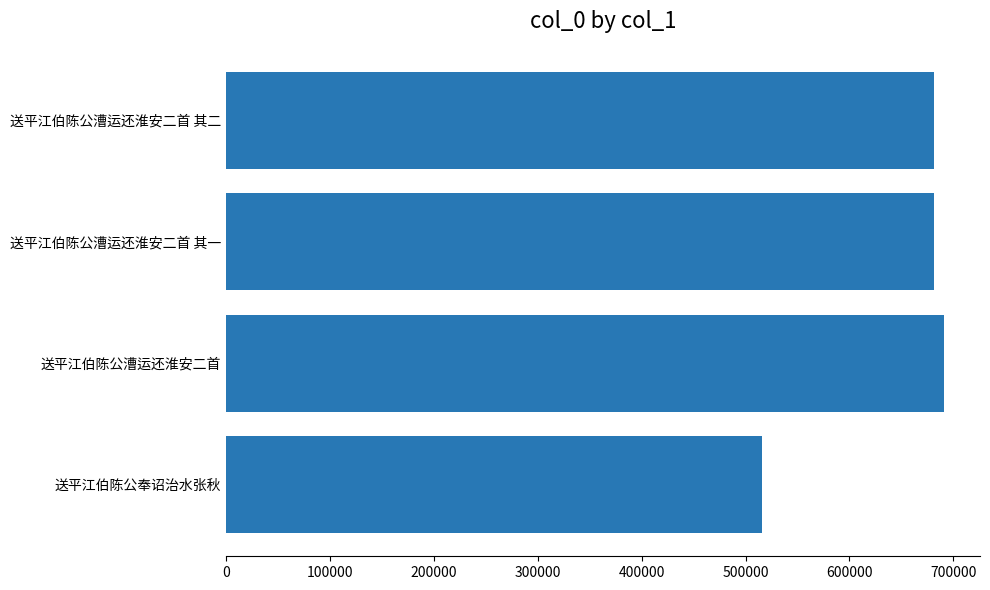

What is the greatest value displayed?

691107